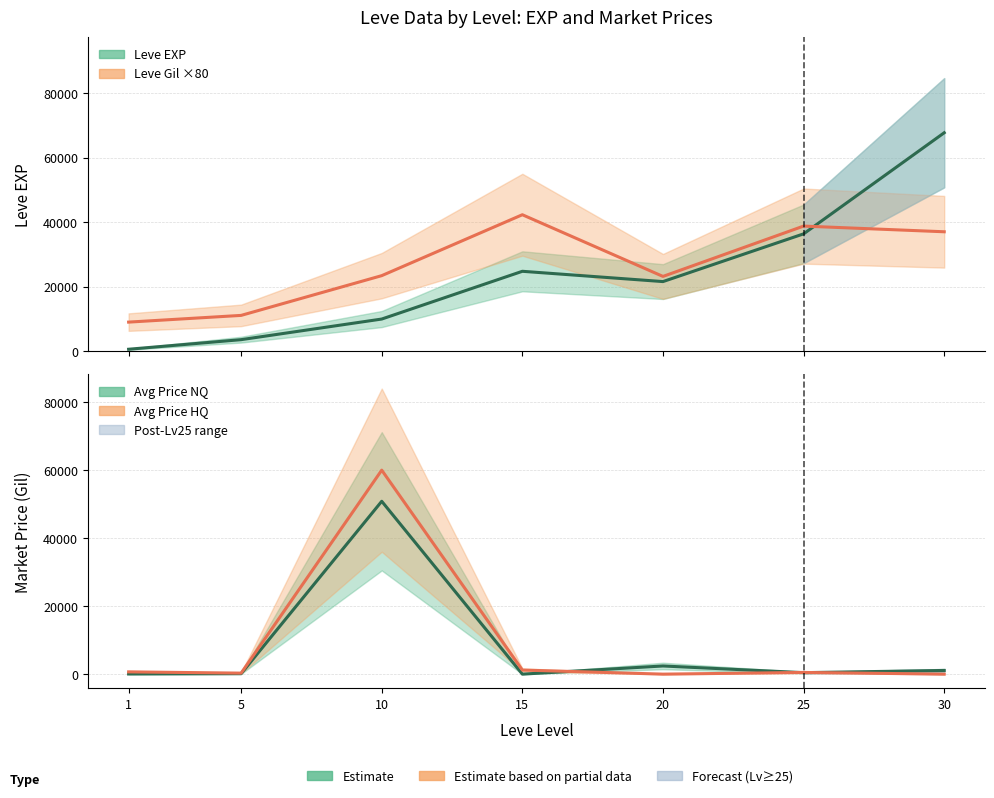

True or false: Leve EXP has a value of 15378.8 at 10.

False